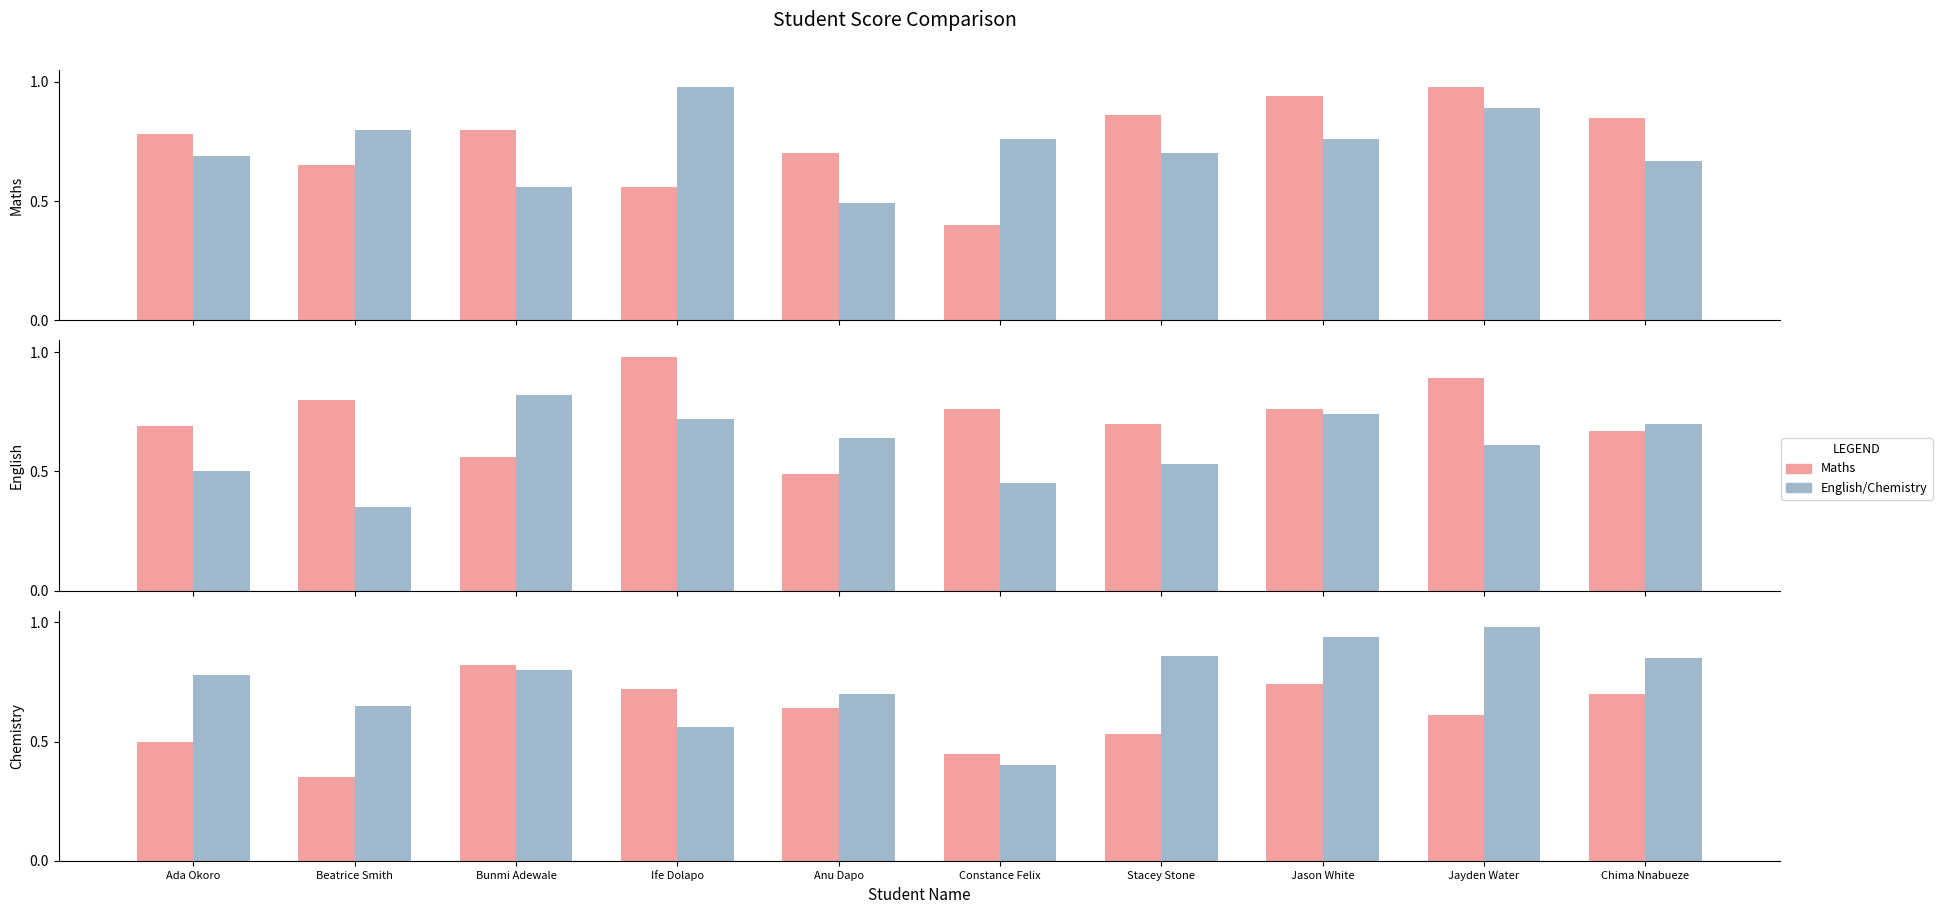

Which series has the largest total across all categories?

Maths